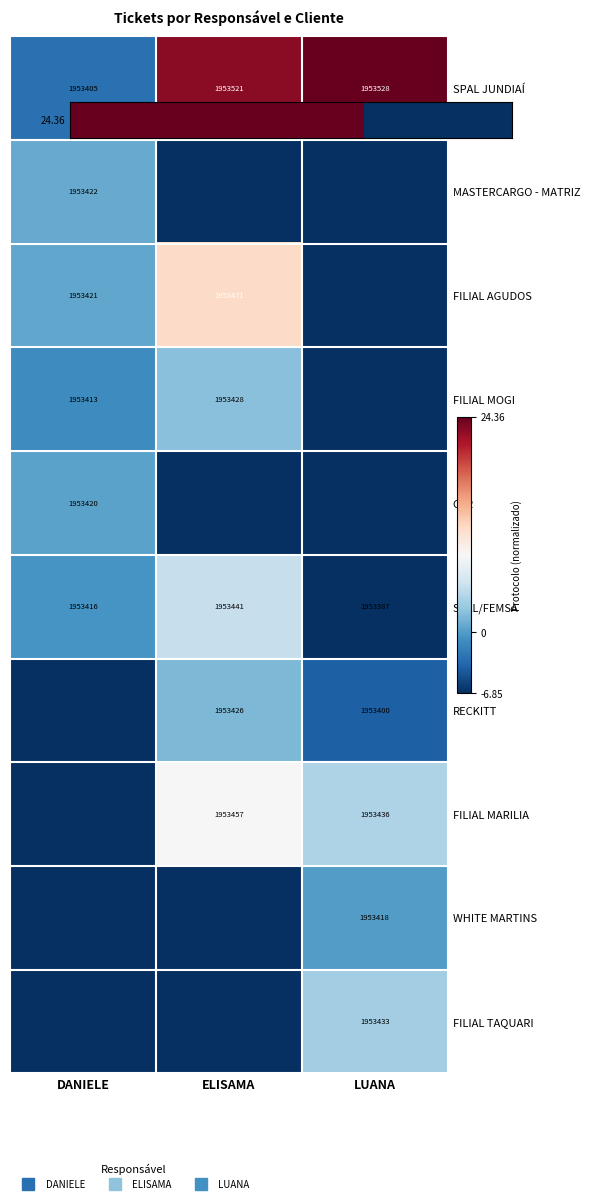

The value of FILIAL MARILIA at ELISAMA is 8.6. True or false?

True